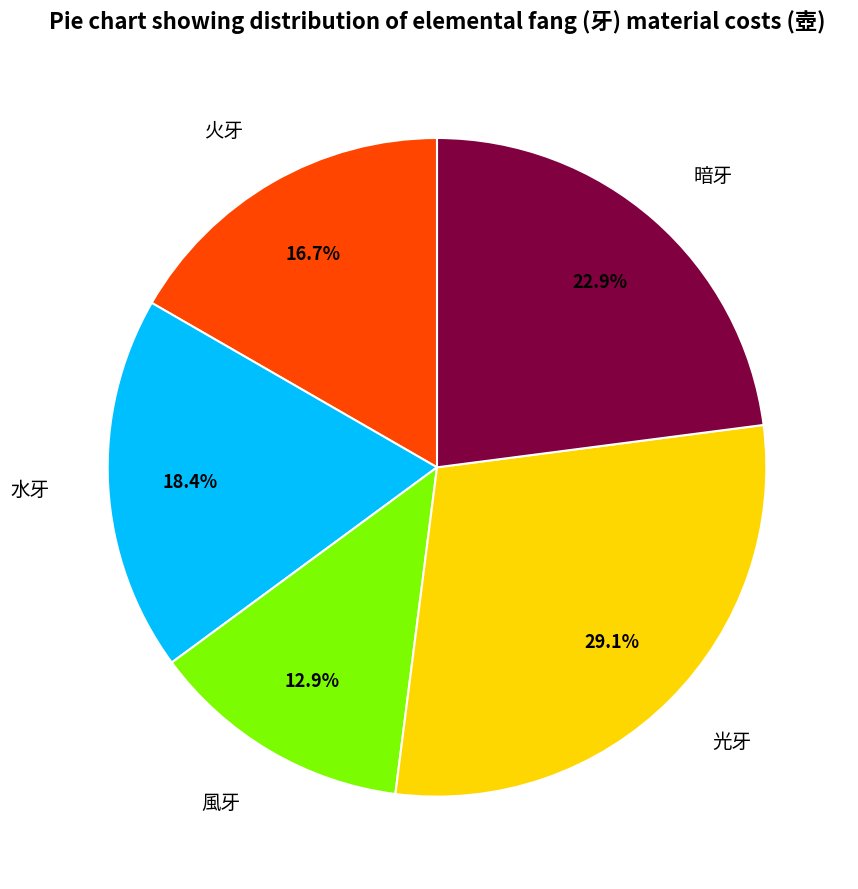

Does 水牙 represent more than half of the total?

No